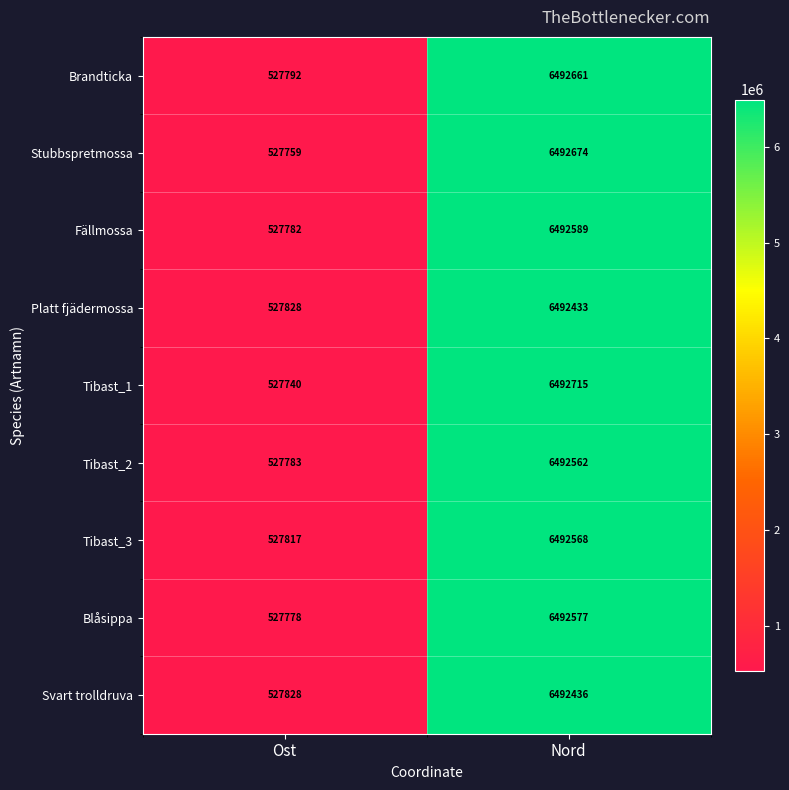

How many data points does each series have?

2